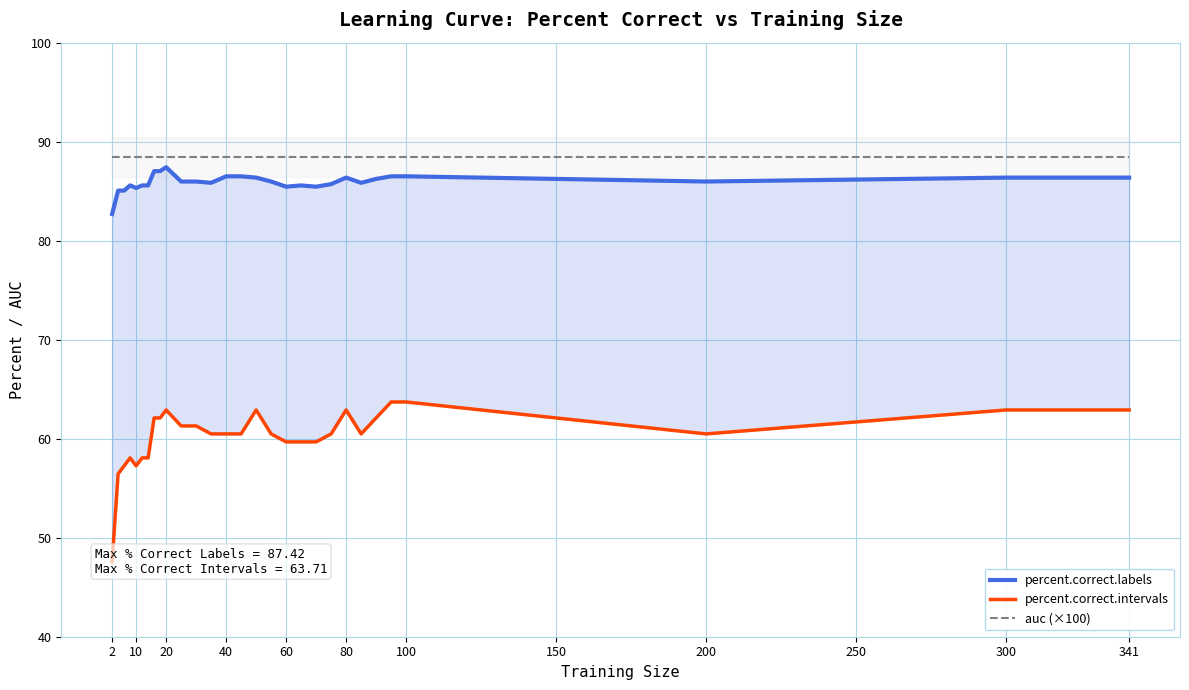

Is this an area chart (filled region under the line)?

No